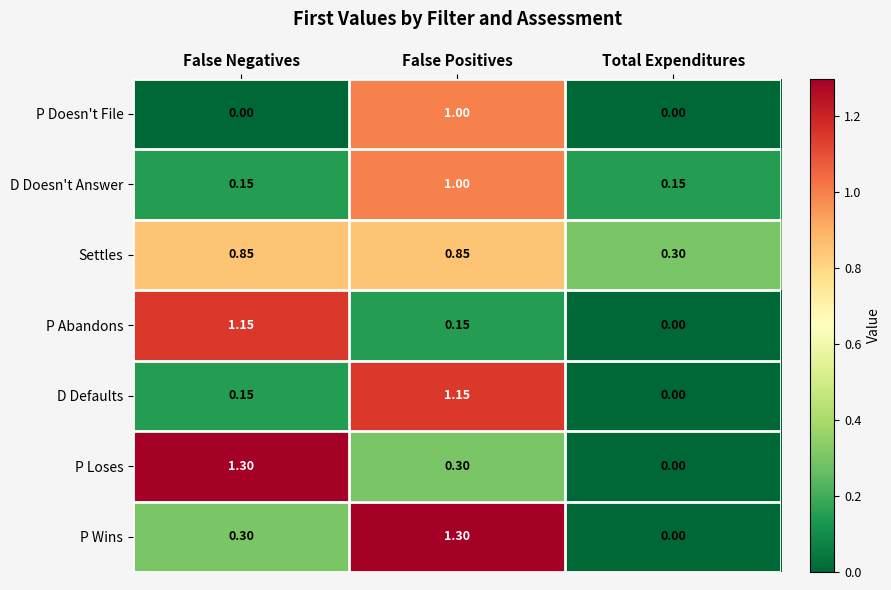

Which series has the largest total across all categories?

Settles